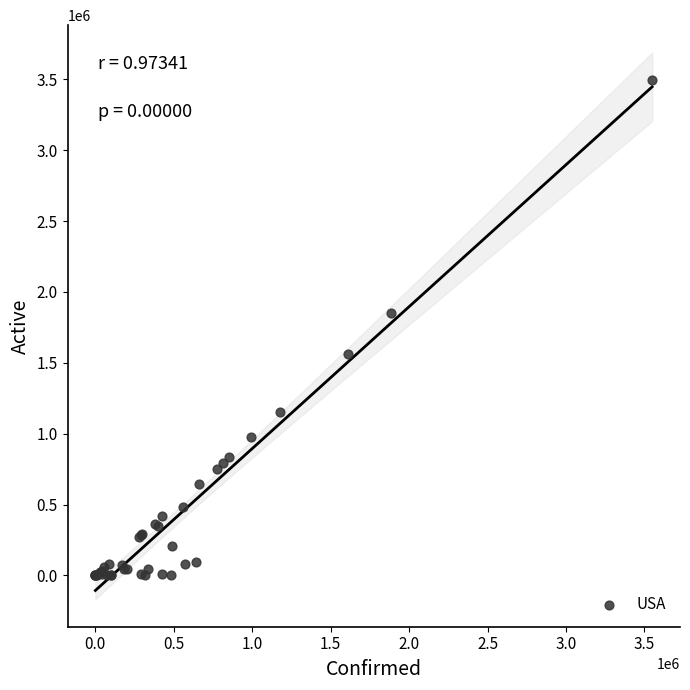

What Y value in the scatter plot is closest to 1749059?

1855321